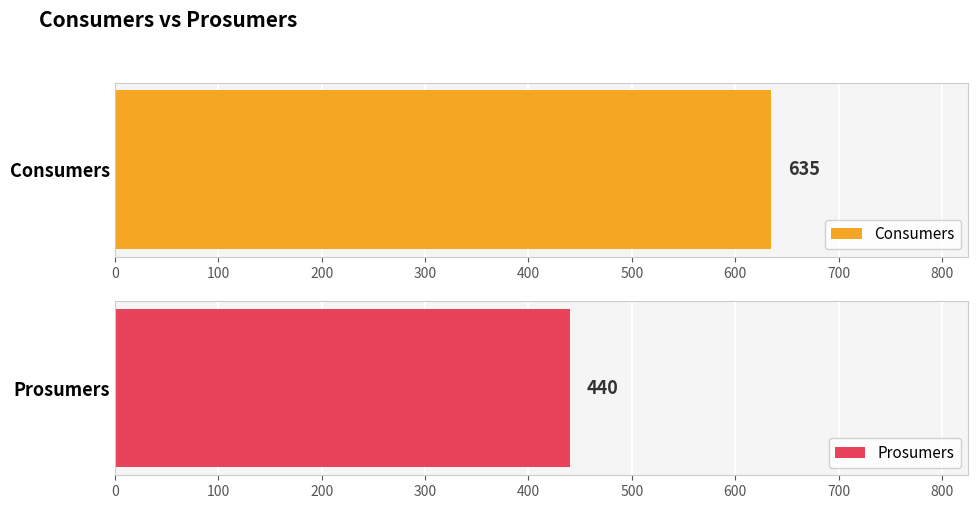

What is the greatest value displayed?

635